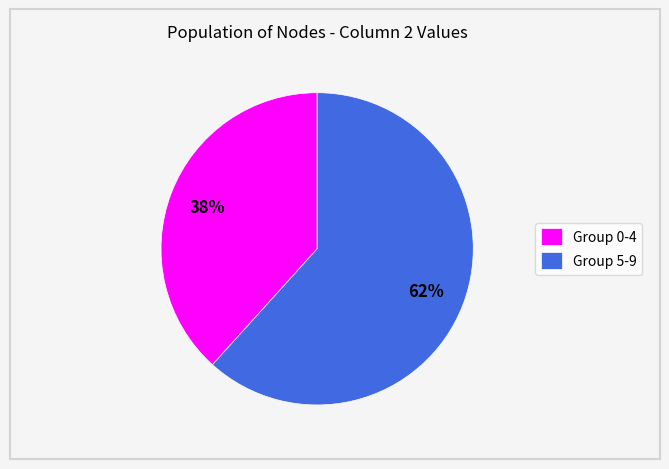

Which category has the biggest portion of the pie?

Group 5-9